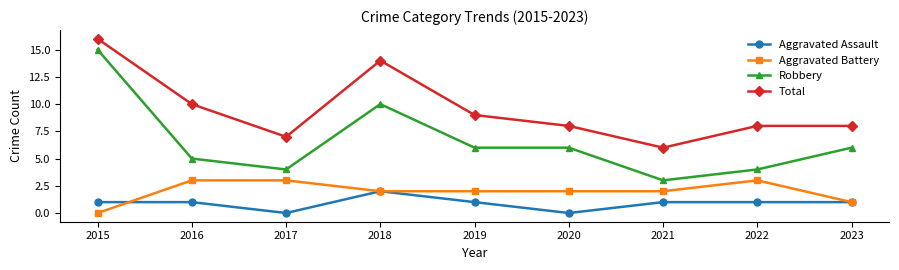

True or false: Aggravated Battery has a value of 2 at 2020.

True